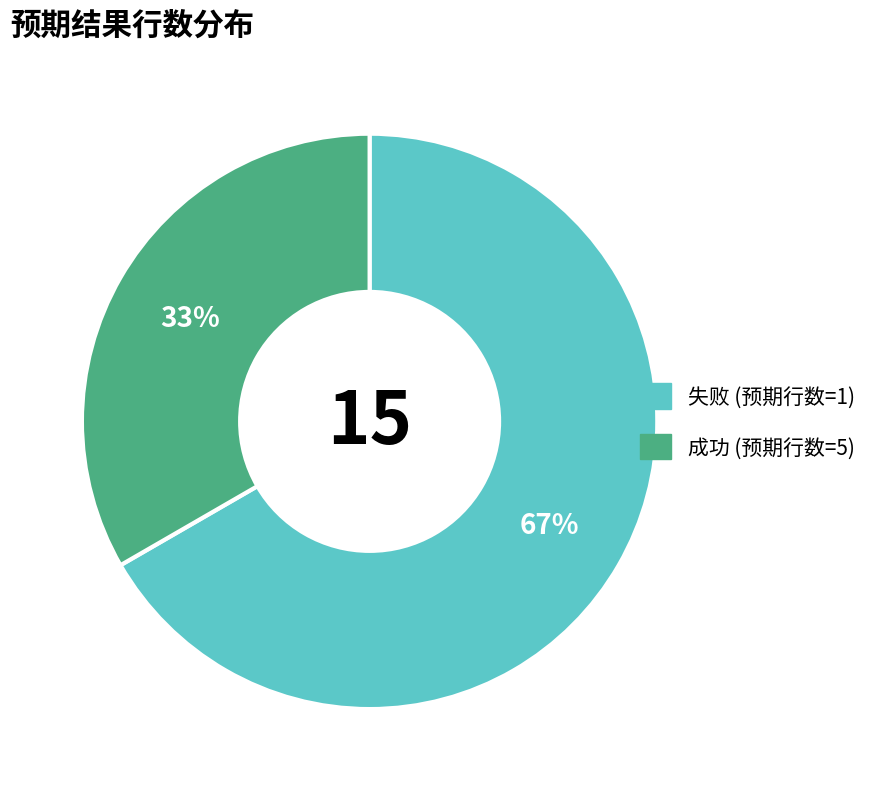

To the nearest percent, what is the average slice percentage?

50%